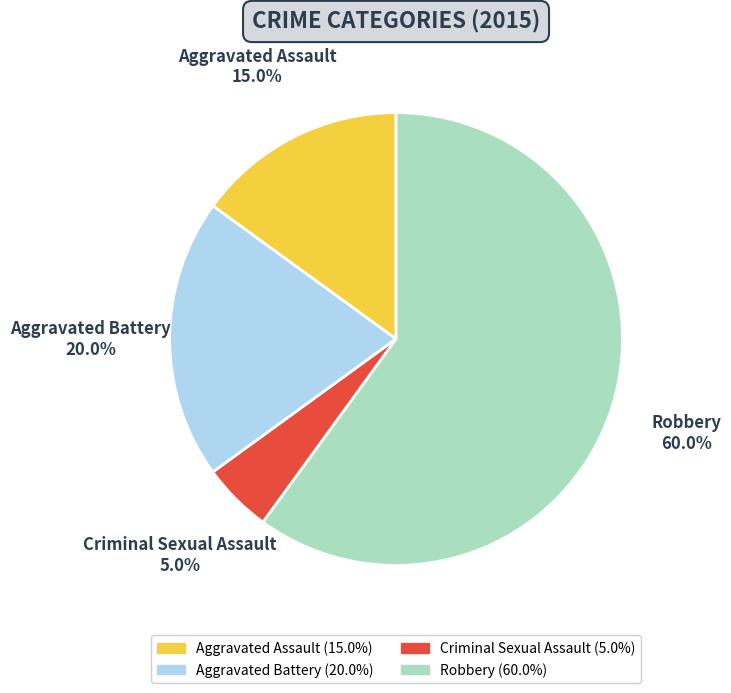

Is the sum of Criminal Sexual Assault and Aggravated Assault greater than half?

No